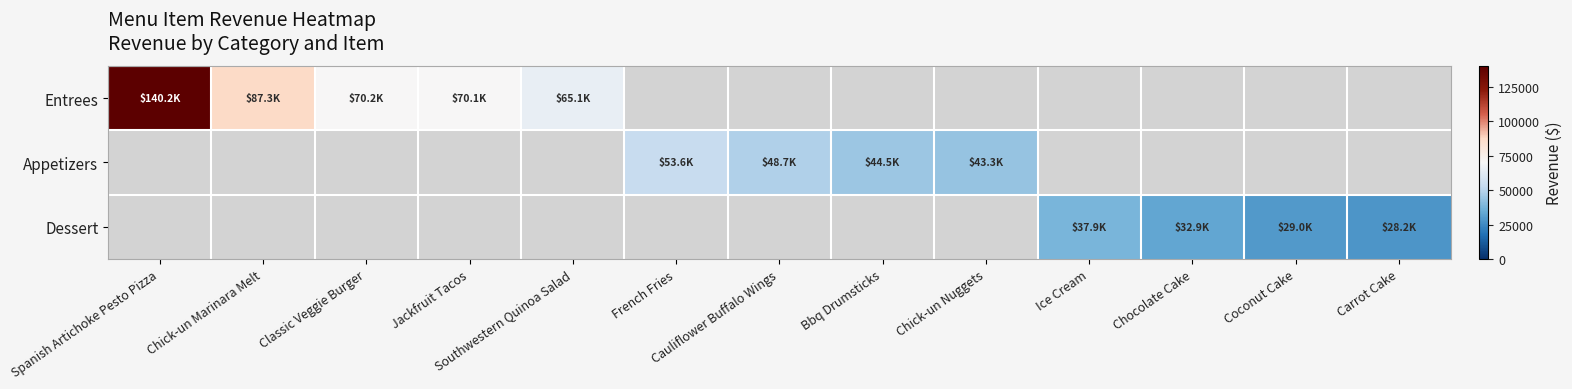

What is the smallest value displayed?

28151.7